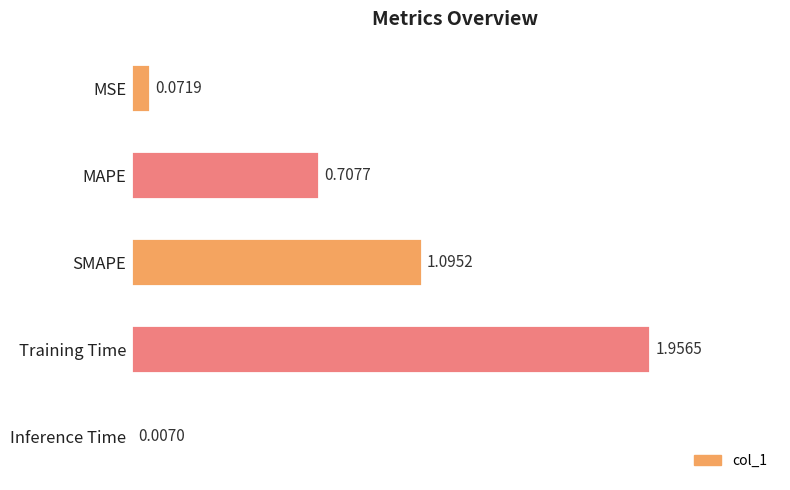

Which label corresponds to the largest value in the chart?

Training Time